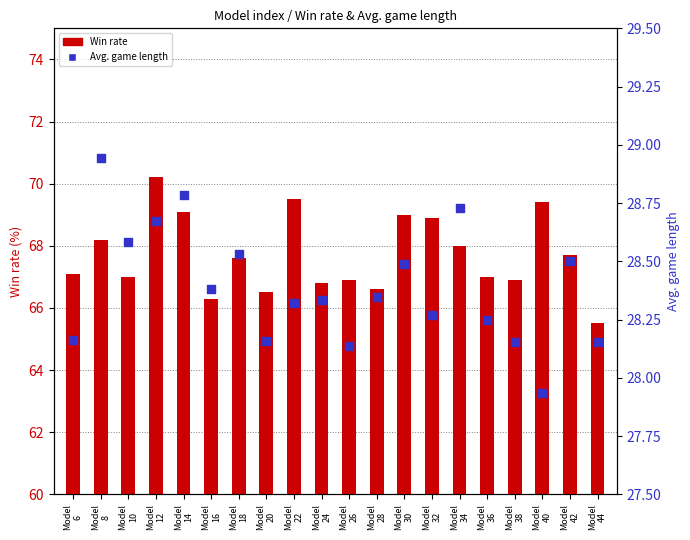

Which series contains the highest Y value?

Win rate